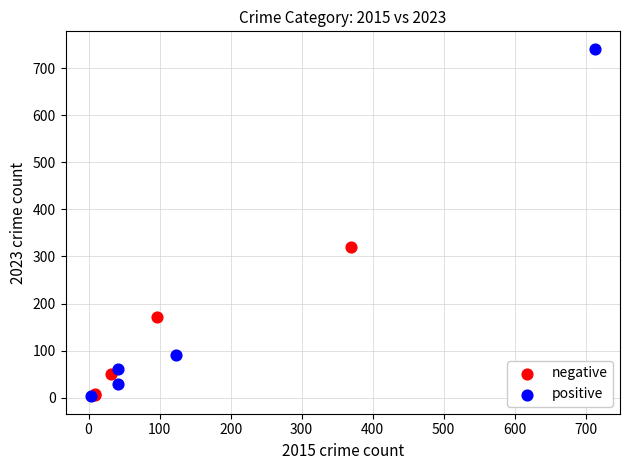

Which series has the largest Y range (max minus min)?

positive